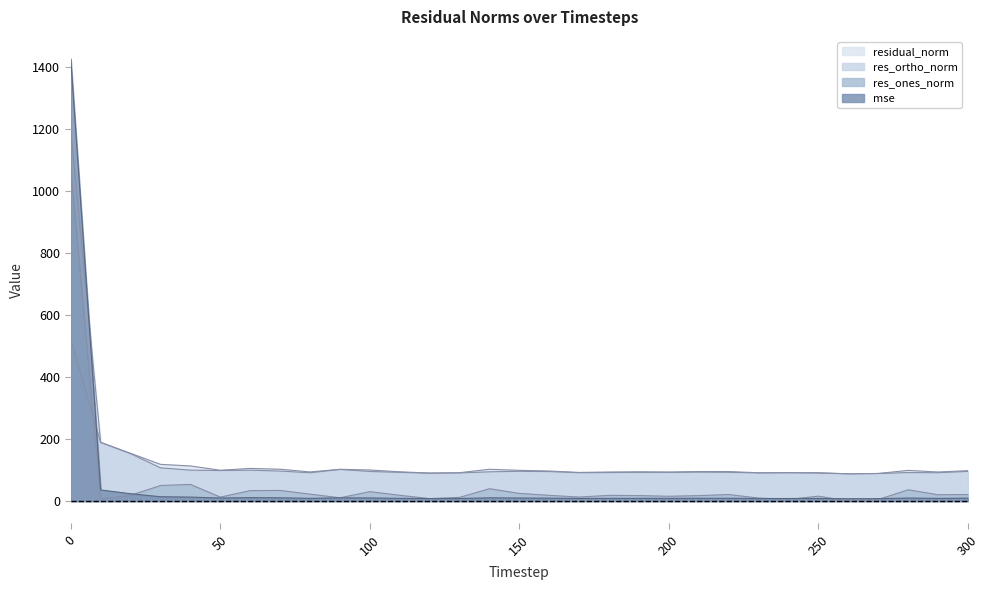

Which category has the lowest value in the res_ortho_norm series?

260